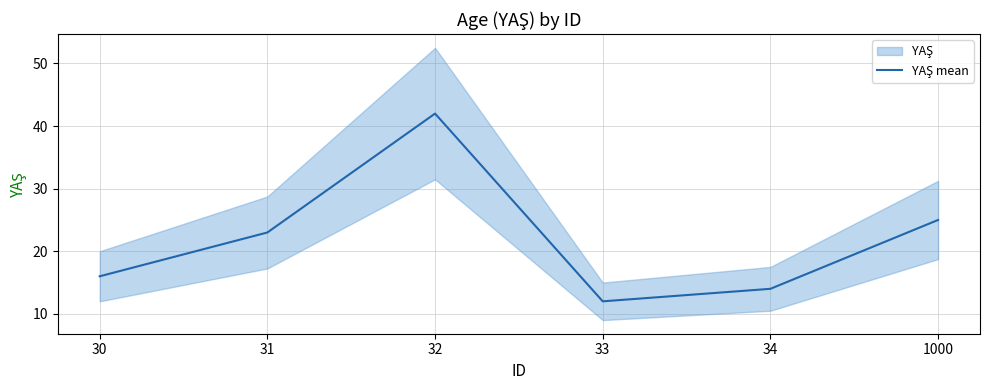

At which category does the chart reach its peak across all series?

32